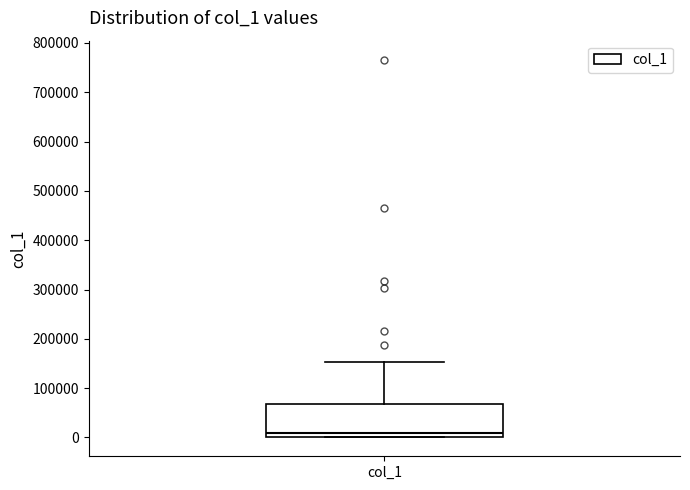

Read this box plot against the y-axis: the position of the median line, the range covered by the box, and the ends of both whiskers. The values are not printed on the chart, so give them approximately, as read against the axis.

median 10000, box 0 to 70000, whiskers 0 to 150000